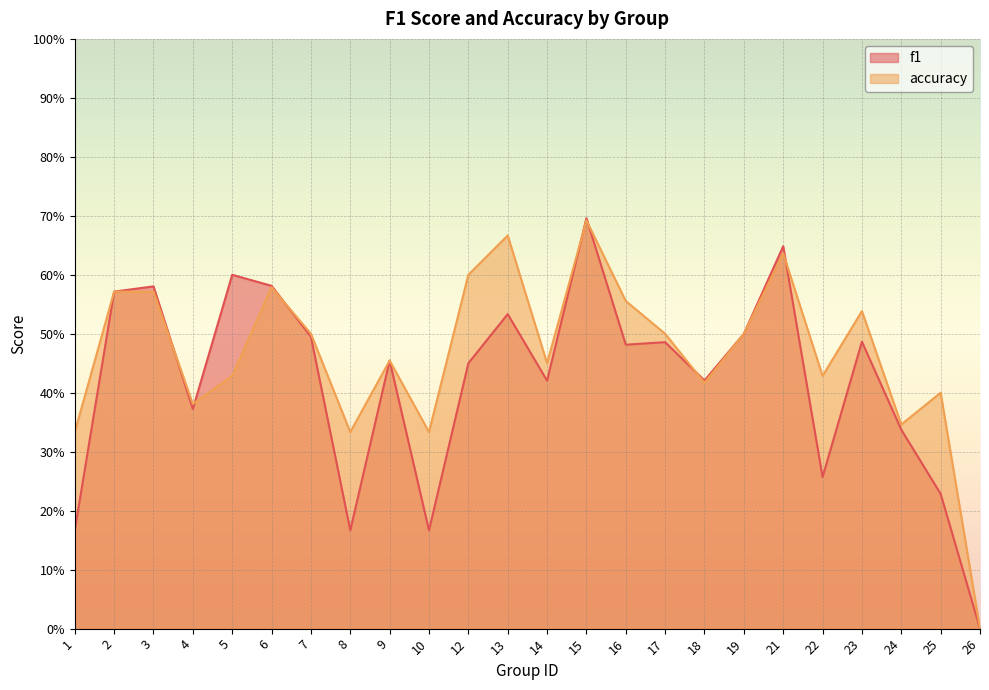

True or false: f1 and accuracy cross at least once.

True